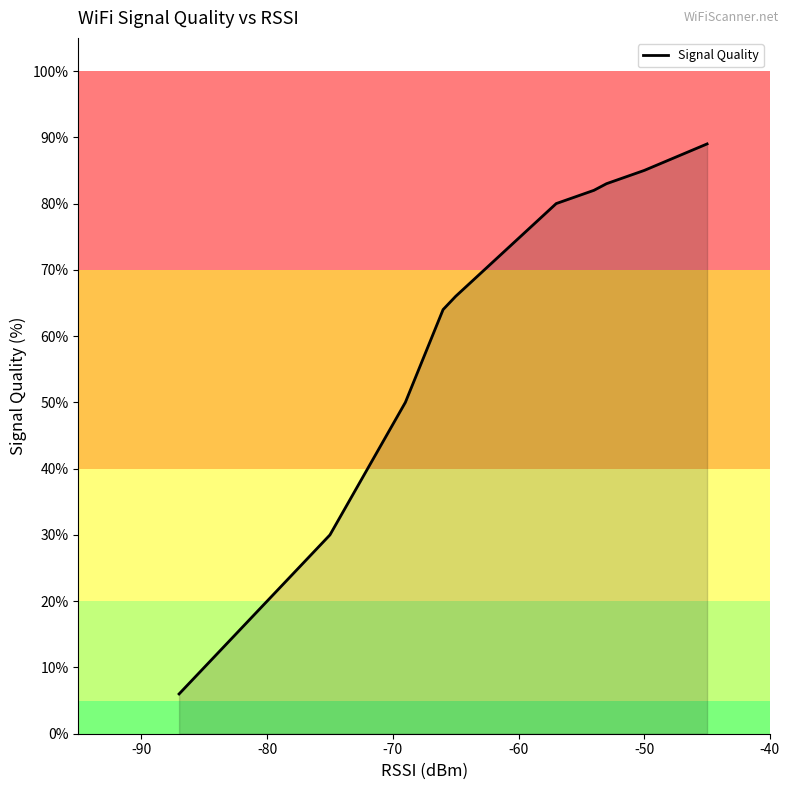

Reading left to right, extract all data points from this chart.

6	6	14	20	24	30	30	50	64	64	66	80	82	82	83	85	89	89